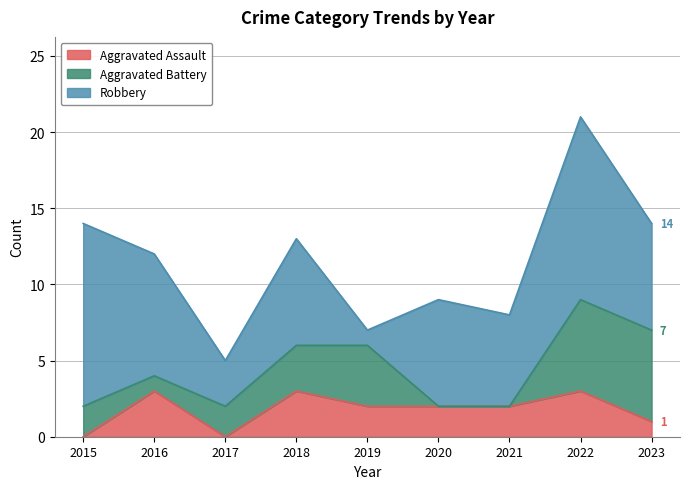

How many values in the Aggravated Battery series are below 2?

3